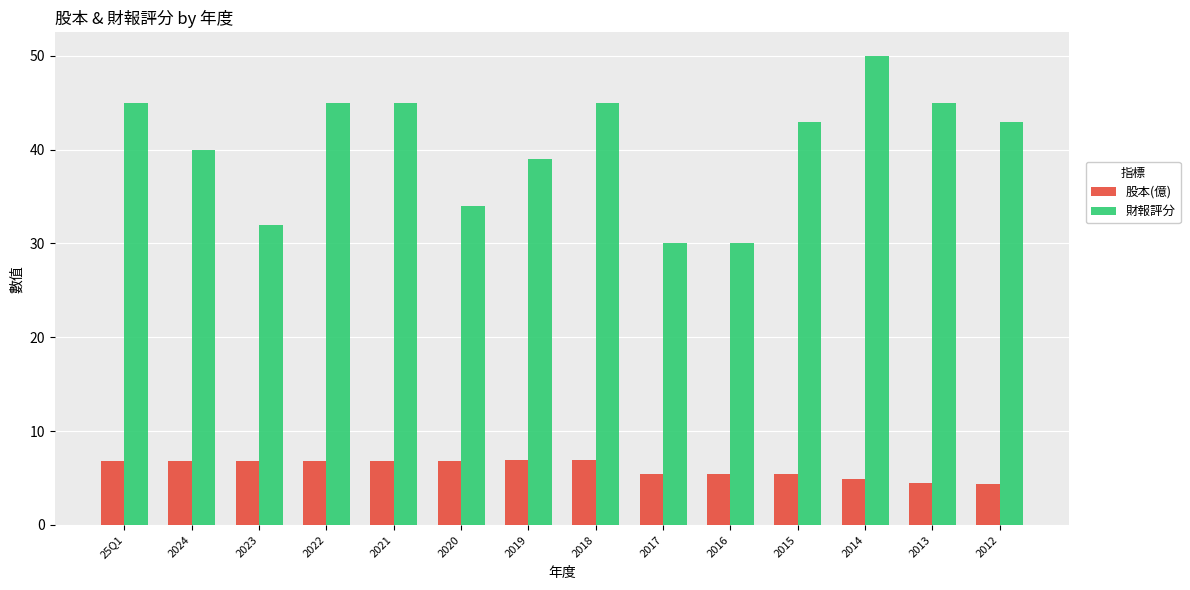

What position from the left is 2013?

13